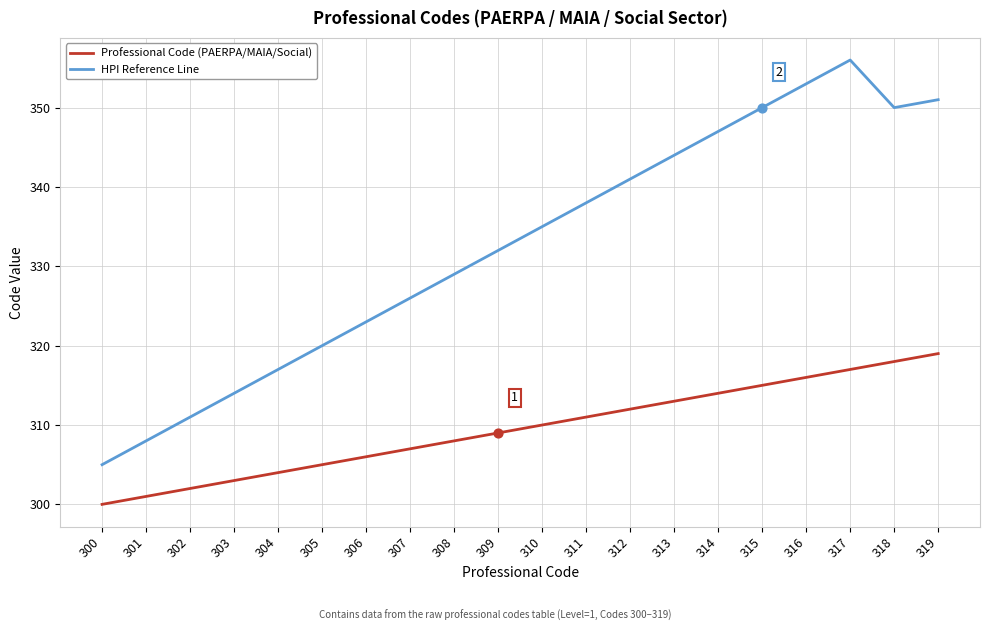

Which series has the largest total across all categories?

HPI Reference Line